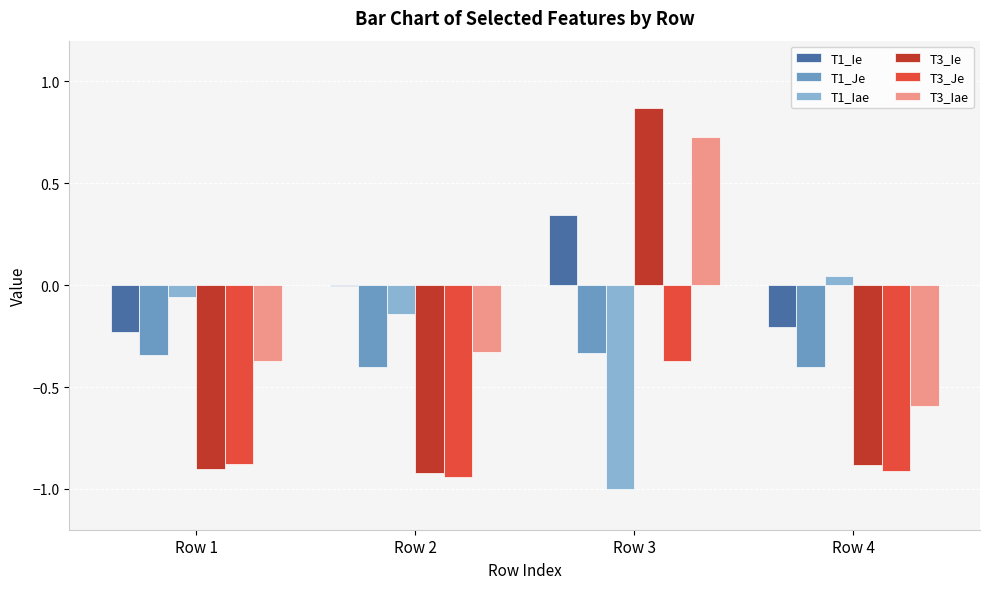

Which series has the largest range (max minus min)?

T3_Ie